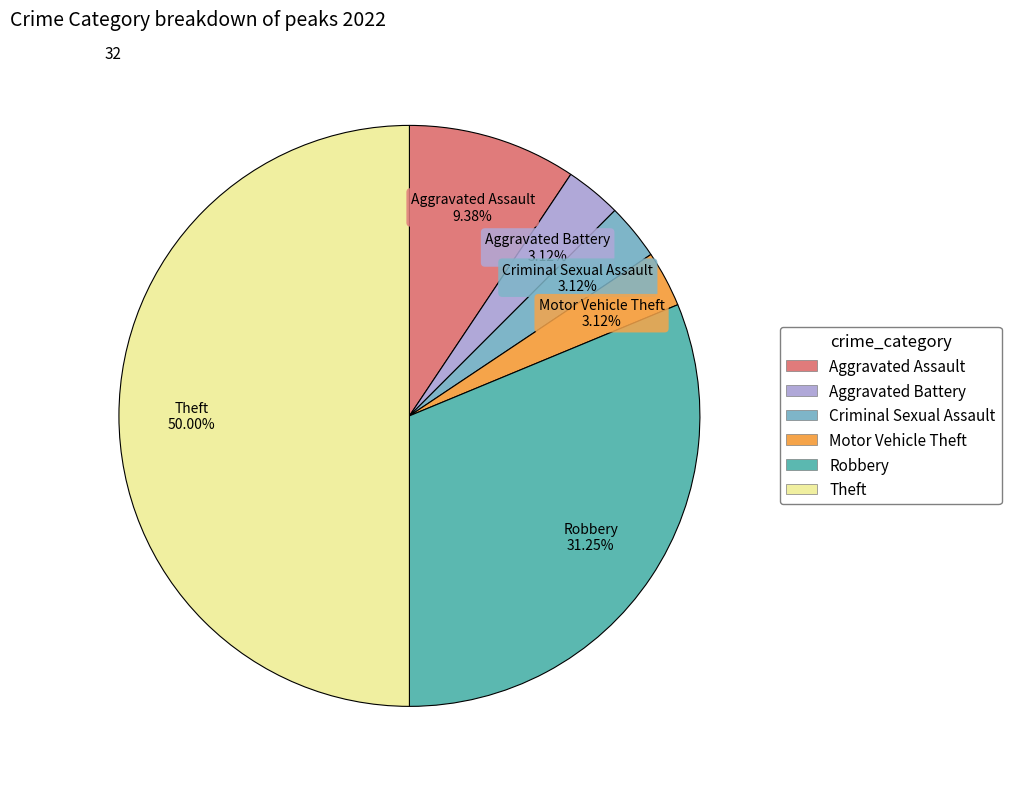

Which category has the biggest portion of the pie?

Theft